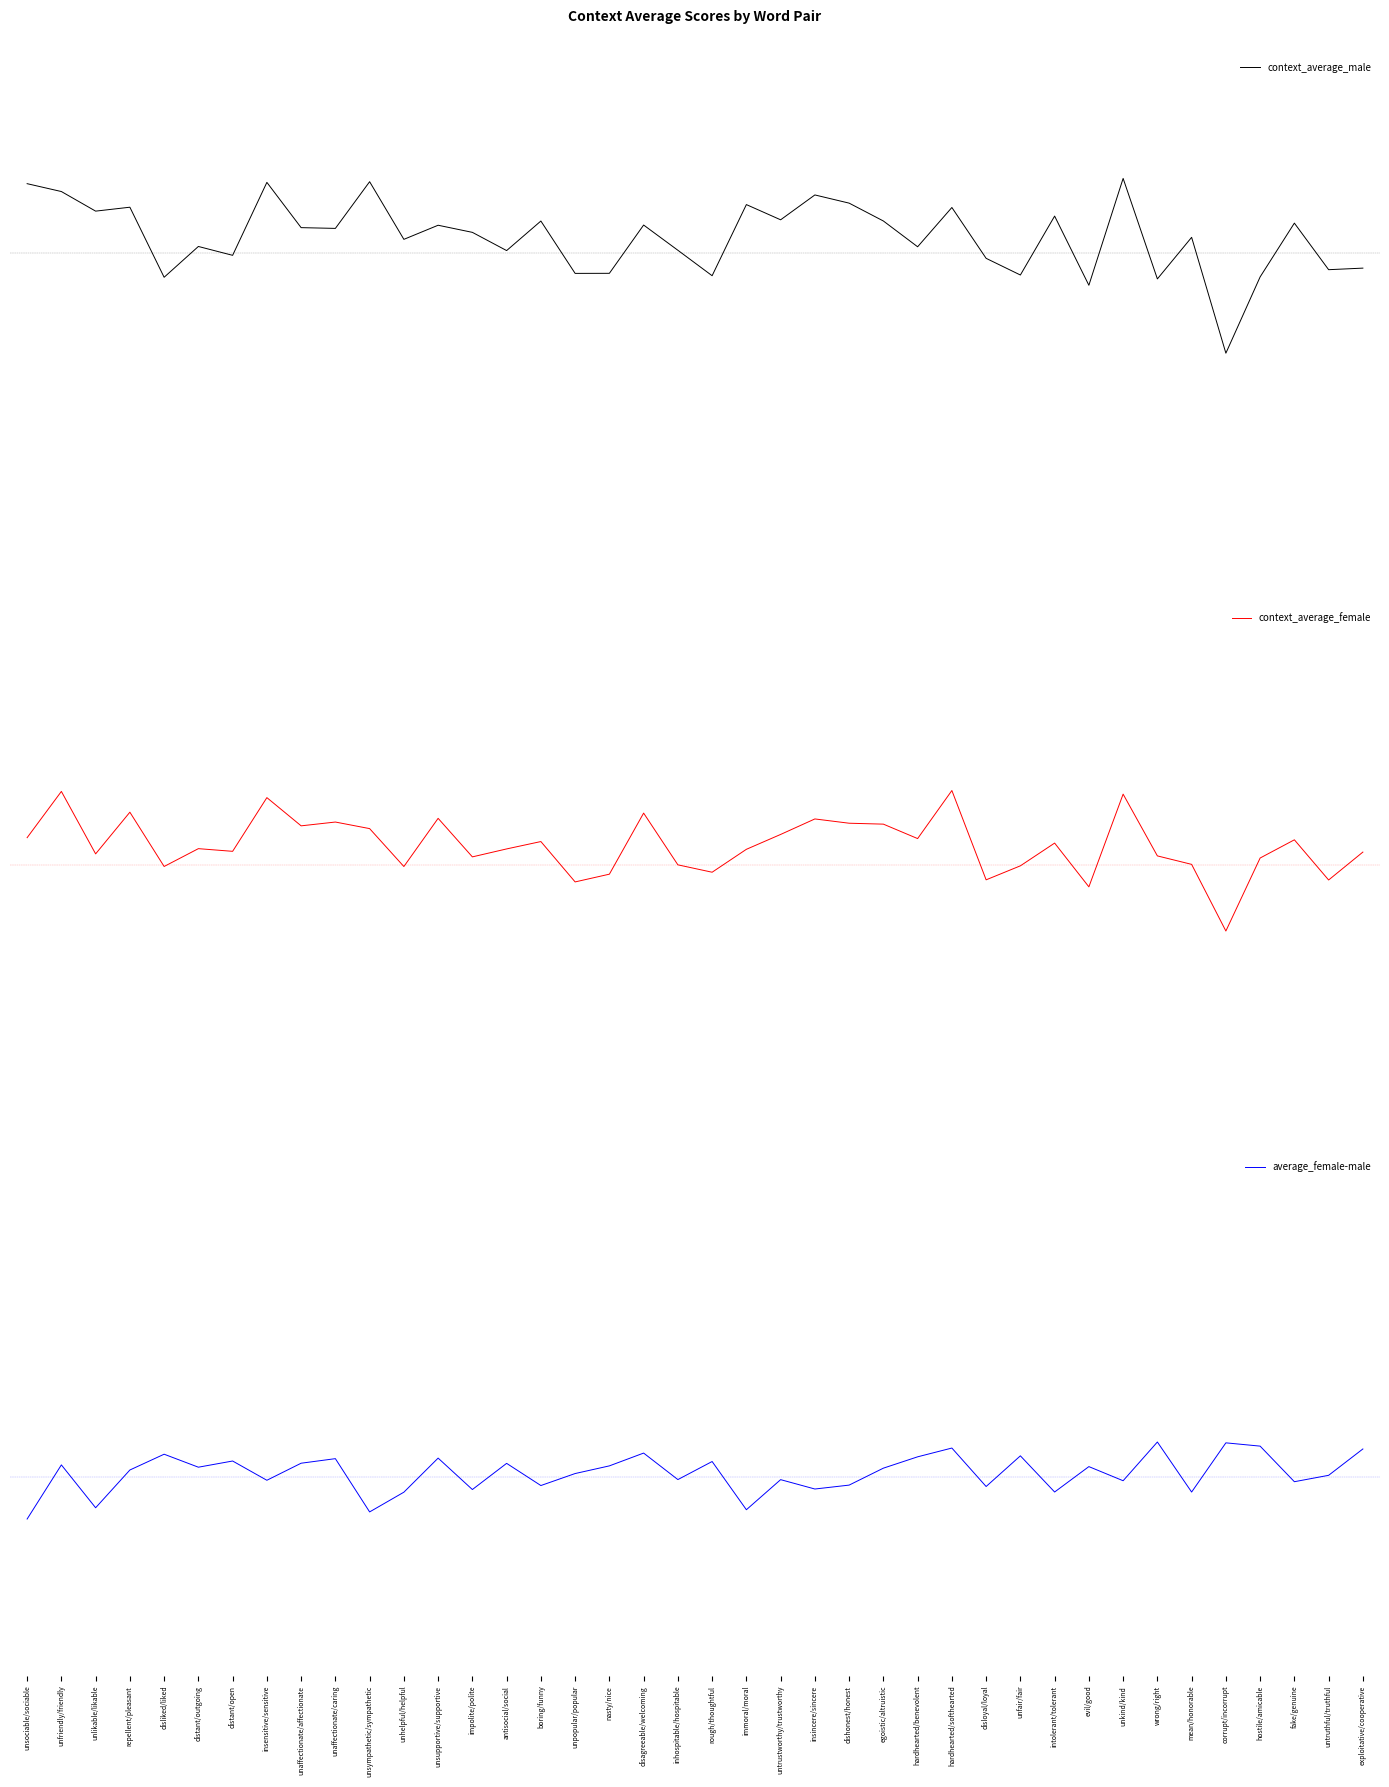

Does the chart have visible grid lines?

No